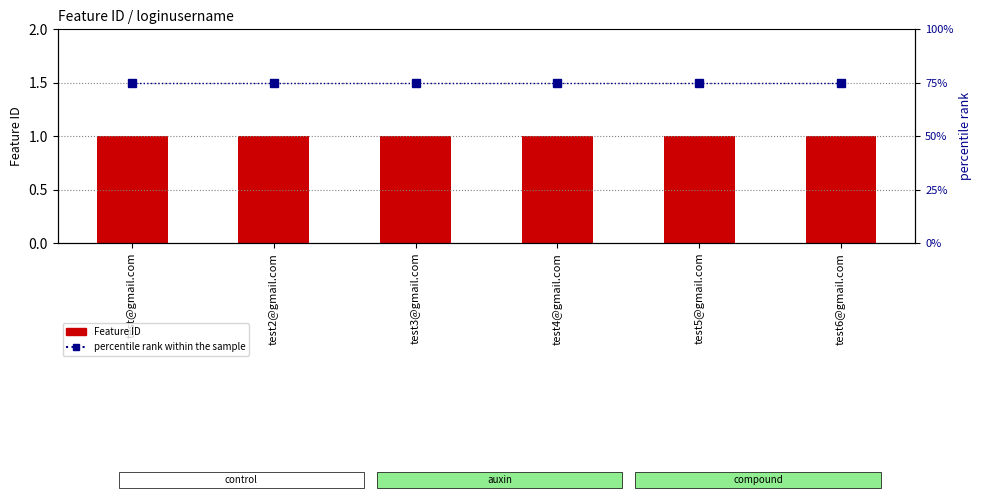

Where is Feature ID nearest to the value 1?

test@gmail.com